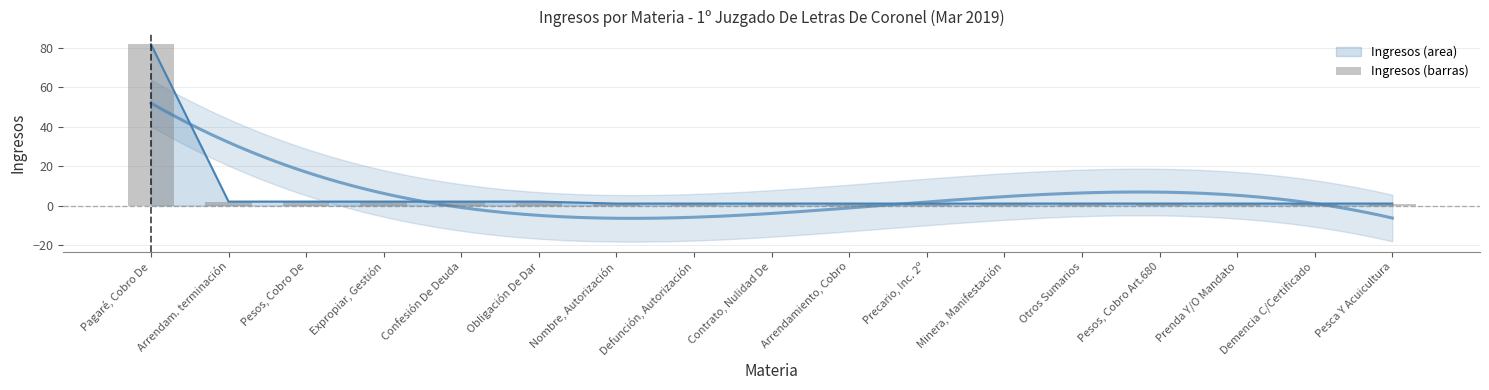

Where is the data nearest to the value 41?

Arrendam. terminación